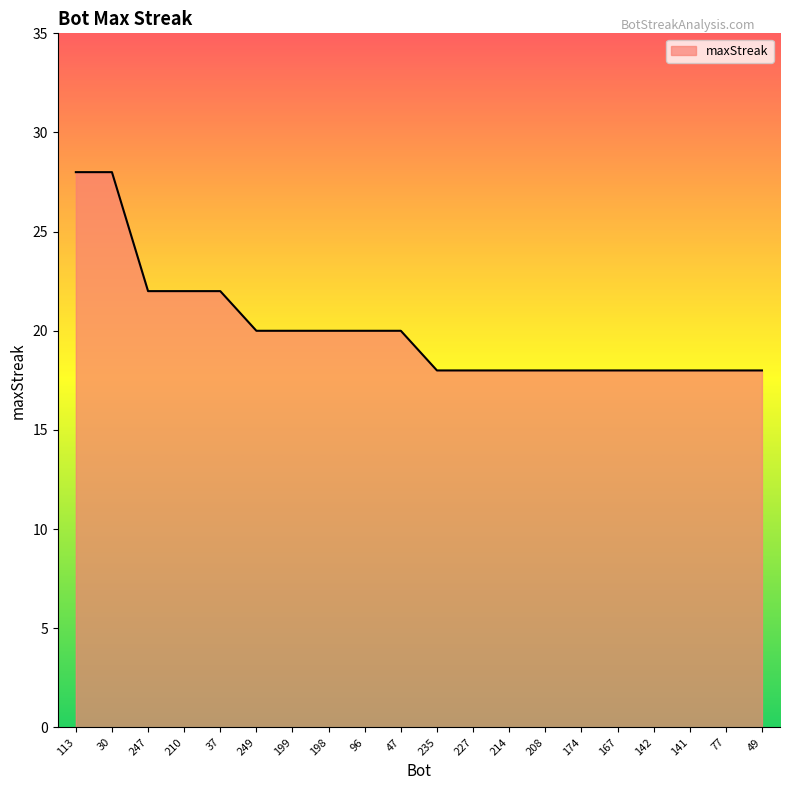

True or false: the data shows 12 at 47.

False